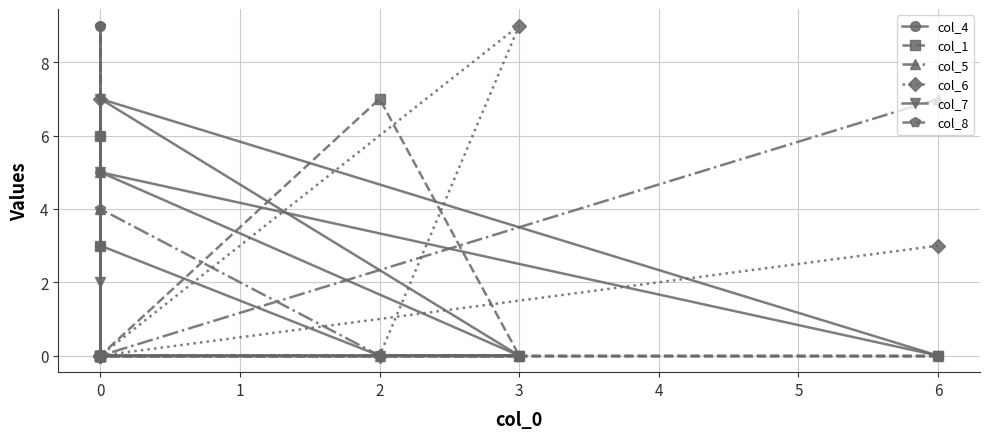

Is the value of col_6 at 6 greater than the value of col_4 at 3?

Yes